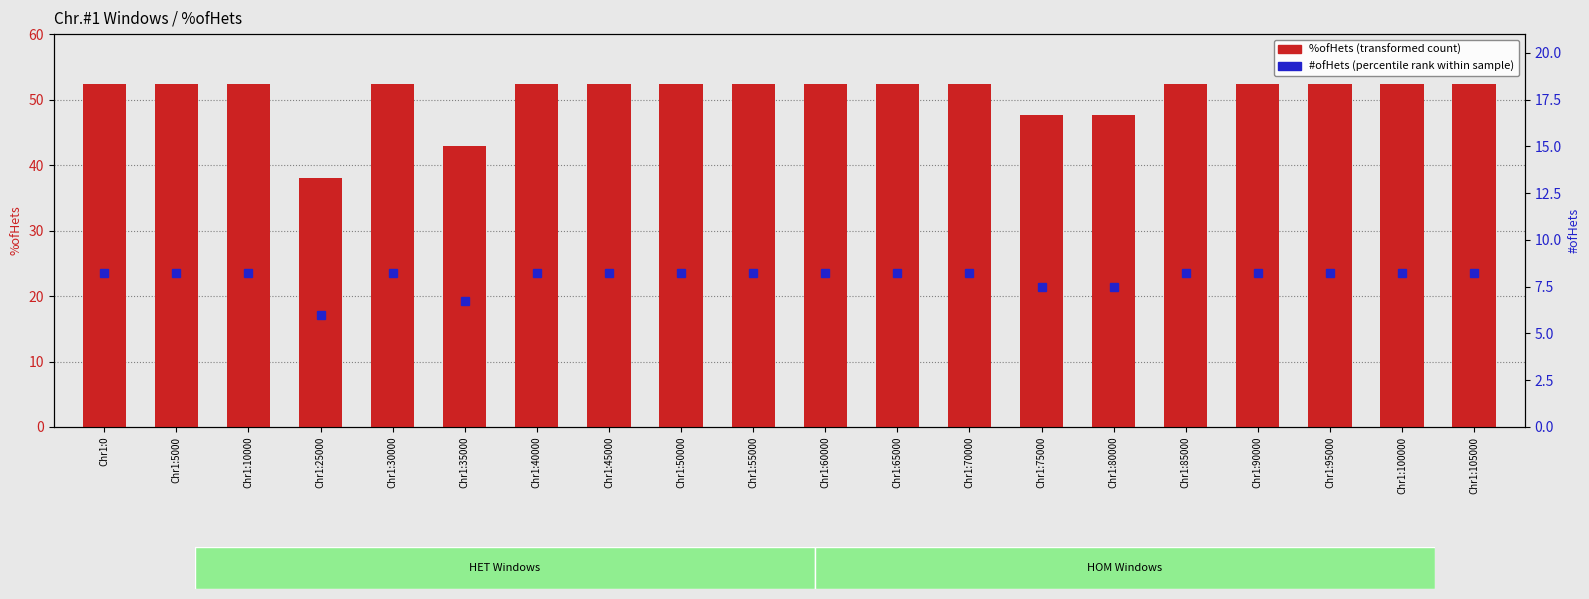

Which has a higher value, Chr1:45000 or Chr1:105000?

Chr1:45000